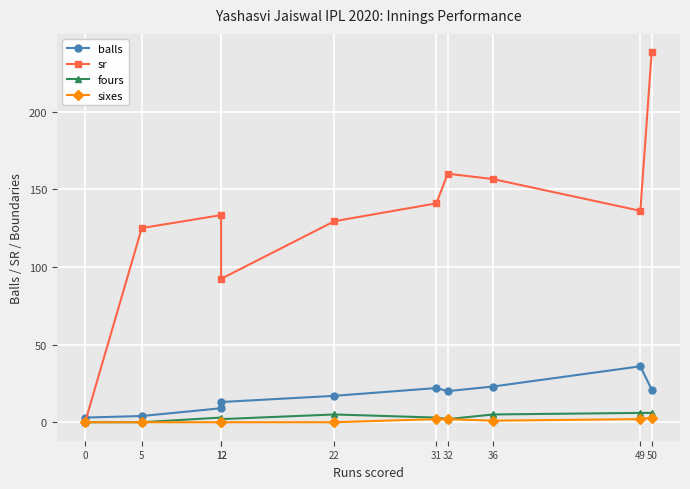

How many data points in fours are less than 3?

4